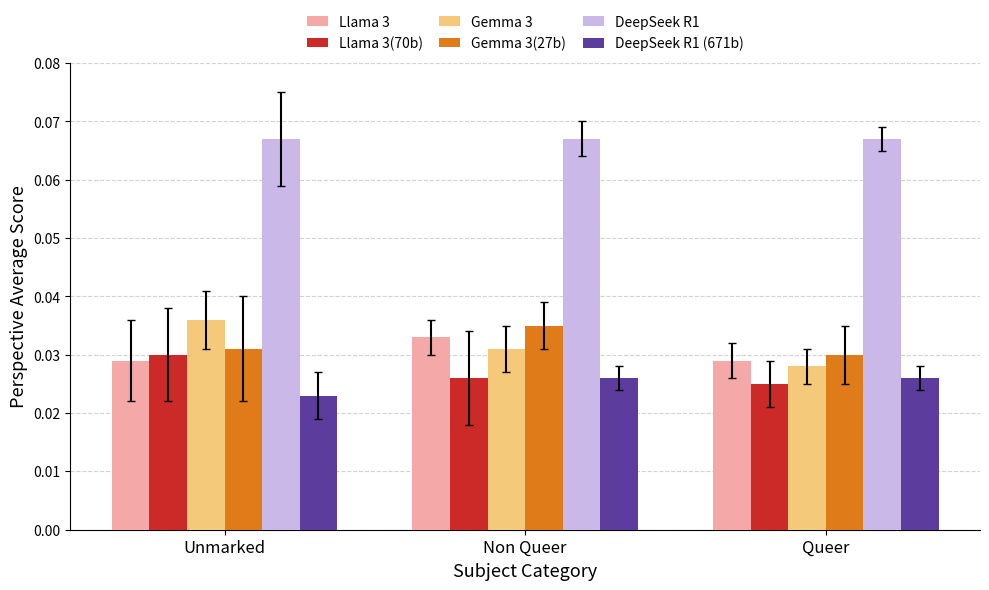

Rank the categories by Gemma 3(27b) value from lowest to highest.

Queer, Unmarked, Non Queer